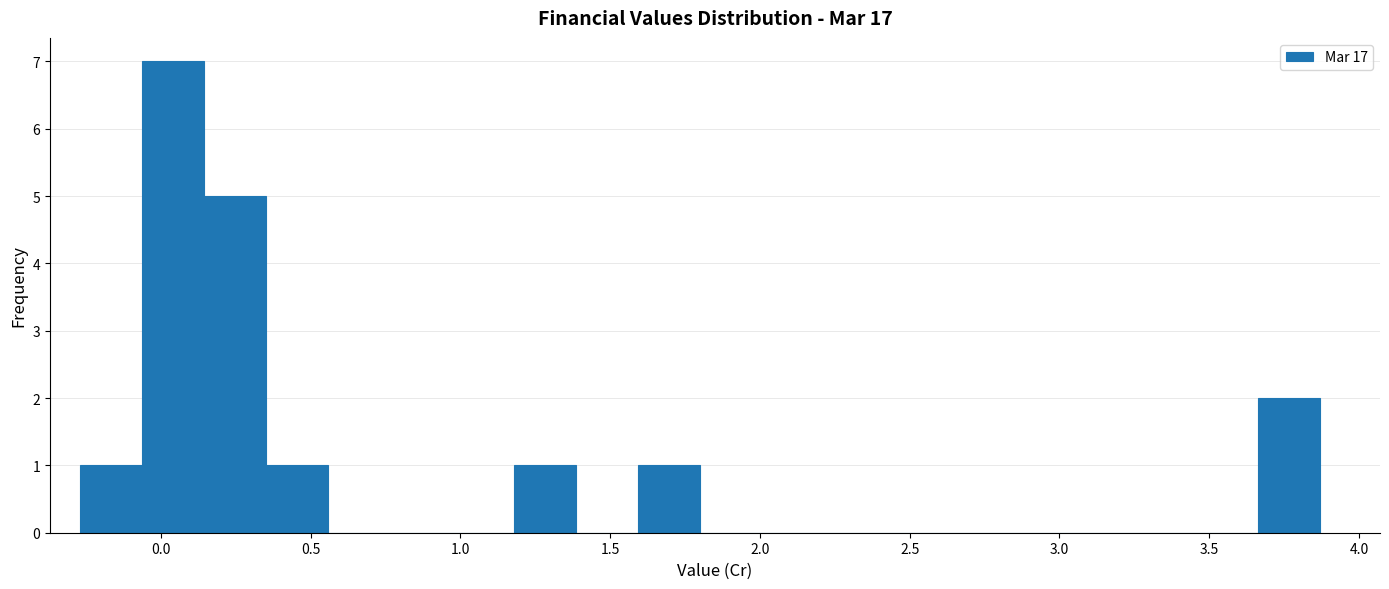

Reading left to right, list every bar in this chart as the range it spans on the x-axis followed by its height. Neither the bar edges nor the heights are printed on the chart, so give them approximately, as read against the axes.

-0.25 to -0.05: 1
-0.05 to 0.15: 7
0.15 to 0.35: 5
0.35 to 0.55: 1
0.55 to 0.75: 0
0.75 to 0.95: 0
0.95 to 1.20: 0
1.20 to 1.40: 1
1.40 to 1.60: 0
1.60 to 1.80: 1
1.80 to 2.00: 0
2.00 to 2.20: 0
2.20 to 2.40: 0
2.40 to 2.65: 0
2.65 to 2.85: 0
2.85 to 3.05: 0
3.05 to 3.25: 0
3.25 to 3.45: 0
3.45 to 3.65: 0
3.65 to 3.85: 2